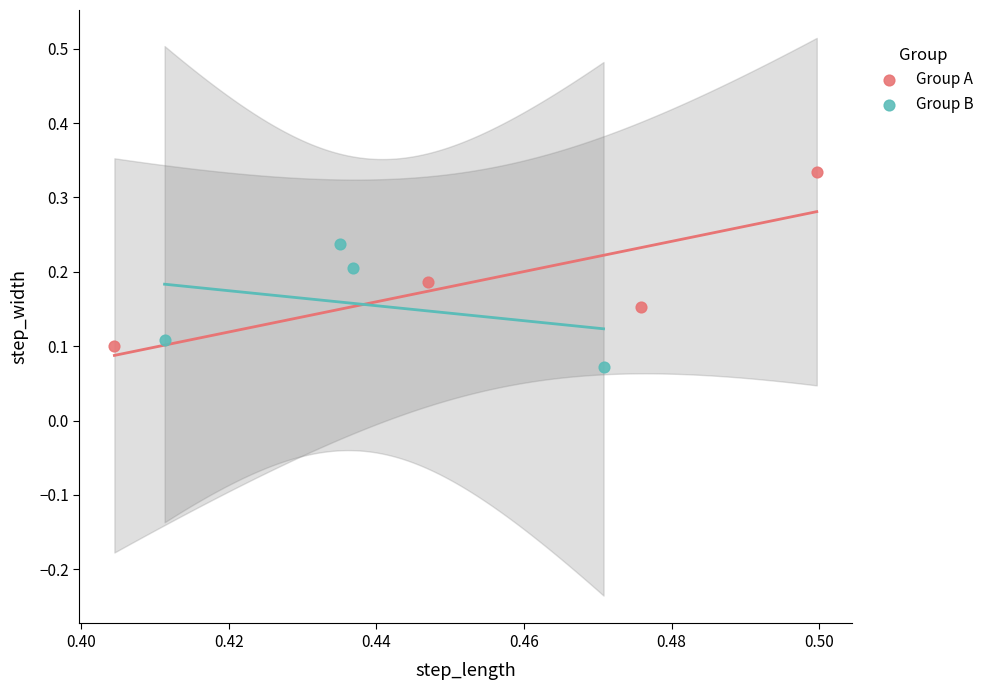

What are all the series names shown in the legend?

Group A, Group B